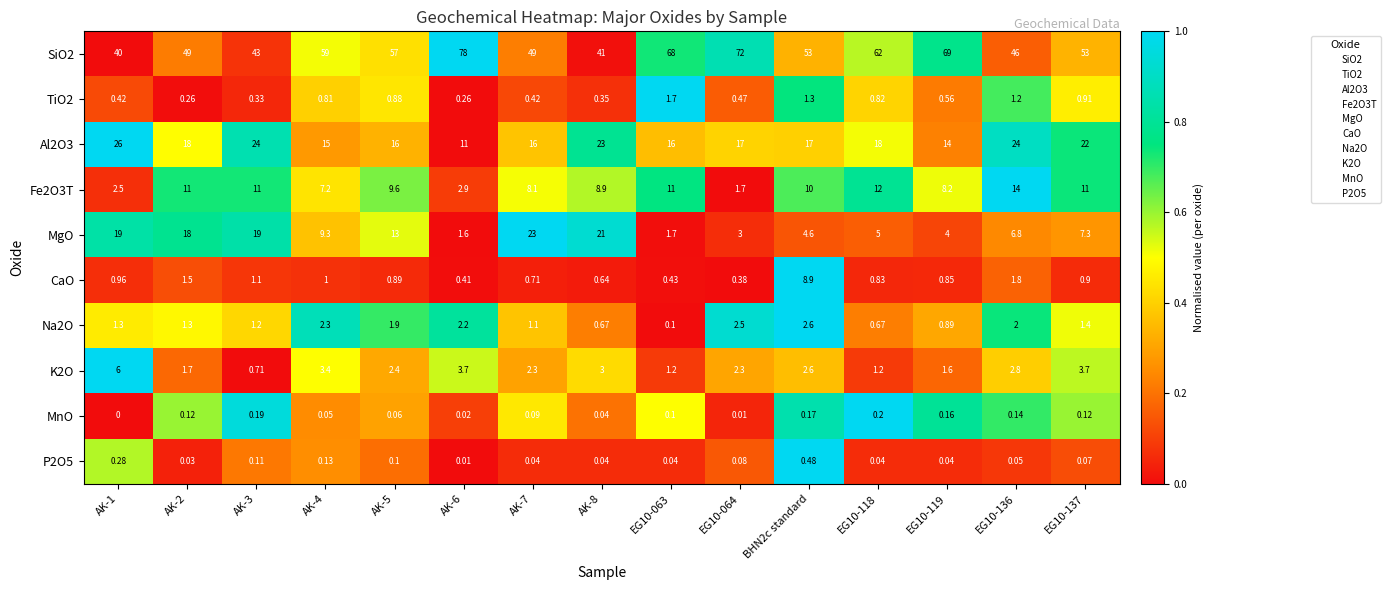

Which series changed the most between AK-2 and AK-7?

MgO